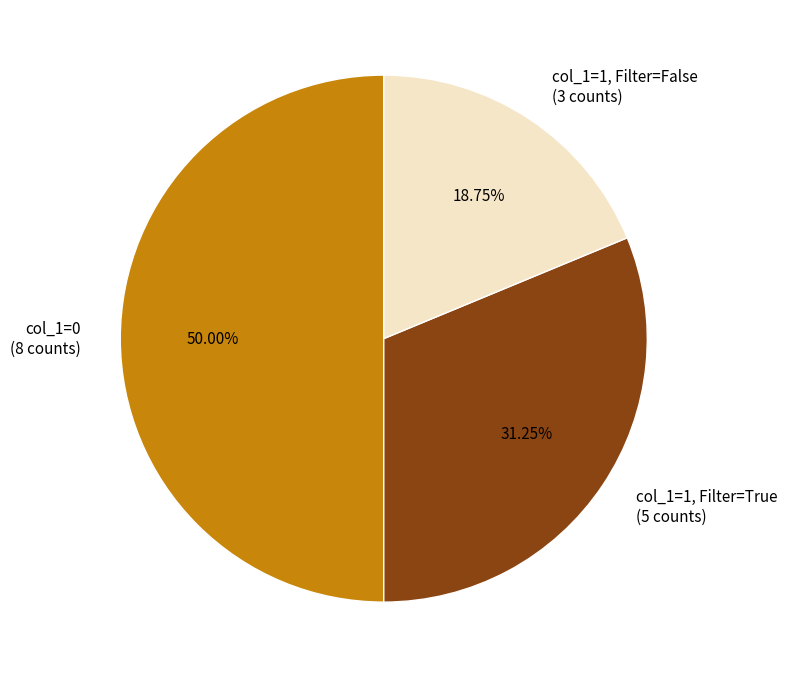

Does Filter_4_Value_1=False, Filter_4_dontcares_1=False represent more than half of the total?

No